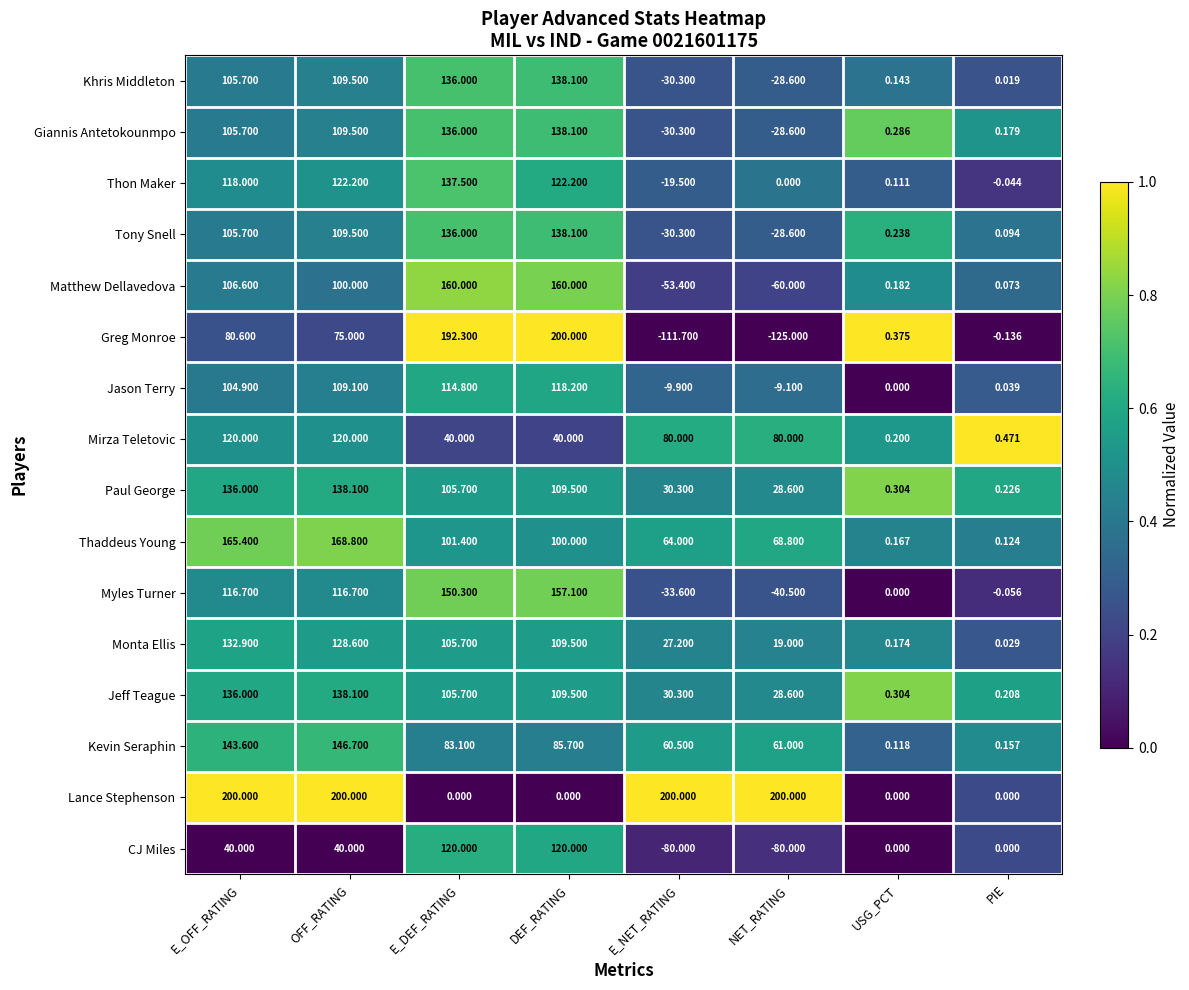

Is the value of Giannis Antetokounmpo at NET_RATING greater than the value of CJ Miles at E_OFF_RATING?

No